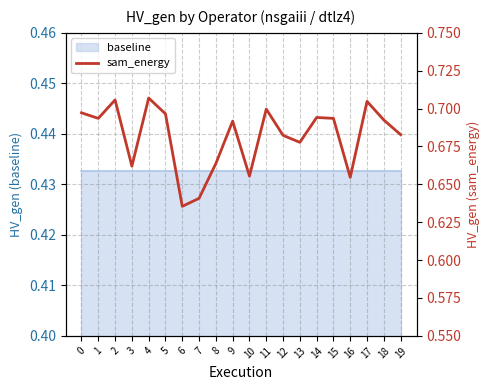

At which label is the value closest to 0?

6